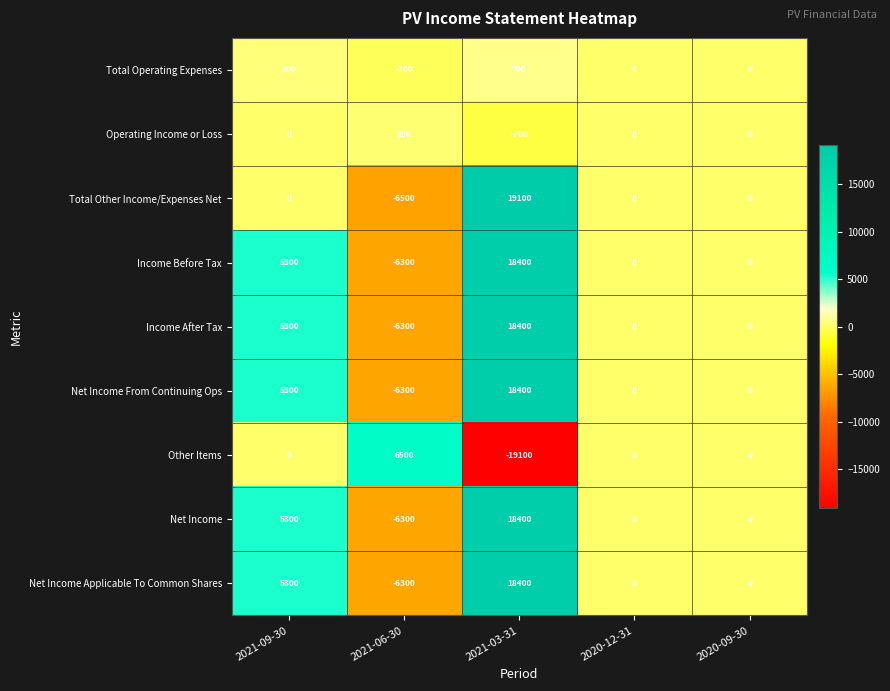

What is the difference between the Net Income From Continuing Ops values at 2021-03-31 and 2021-09-30?

13100